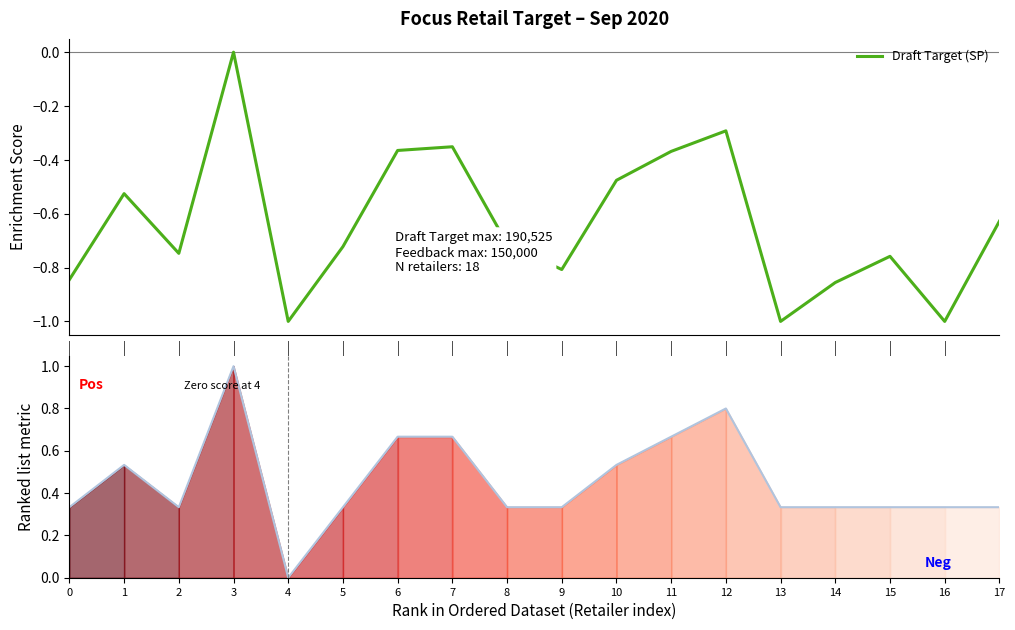

Count the Target feedback by Sales Team values in the range 0 to 1.

18